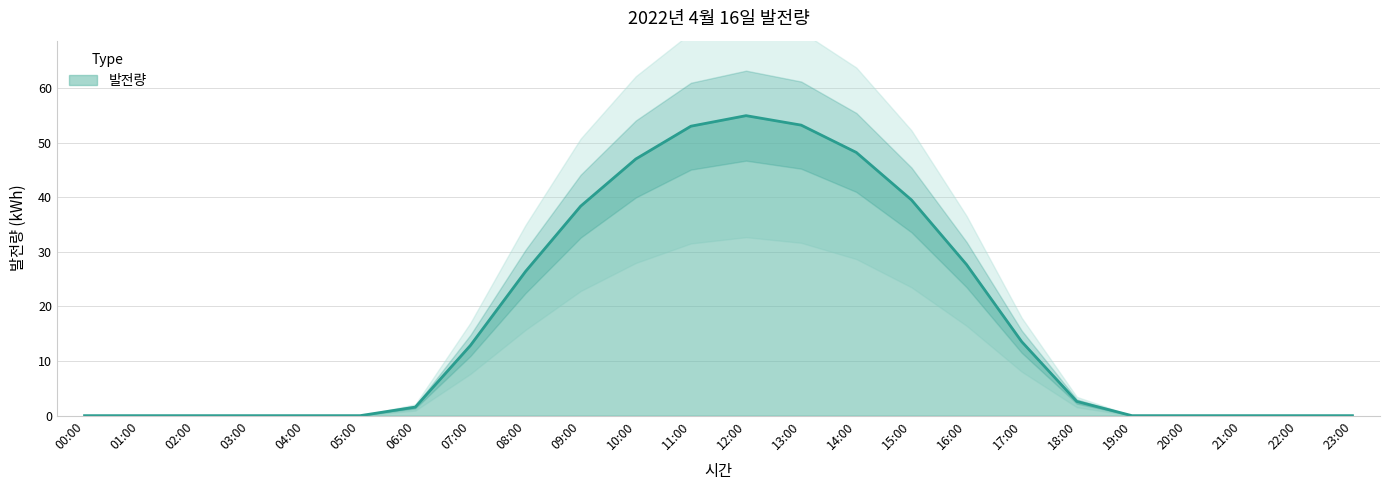

Where does the data first go above 2?

07:00